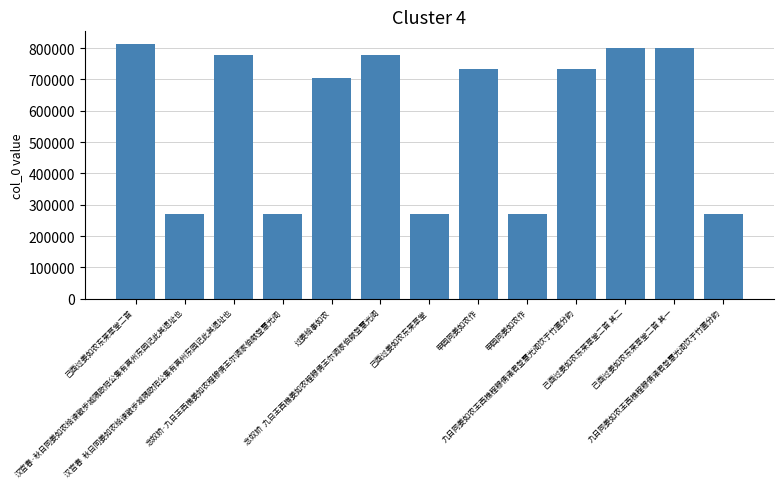

List the labels in order of value, smallest first.

汉宫春·秋日同姜如农给谏散步城隅欧阳公集有真州东园记此其遗址也, 申园同姜如农作, 己酉过姜如农东莱草堂, 九日同姜如农王西樵程穆倩诸君登慧光阁饮于竹圃分韵, 念奴娇·九日王西樵姜如农程穆倩王尔调家伯献登慧光阁, 过姜给事如农, 申园同姜如农作, 九日同姜如农王西樵程穆倩诸君登慧光阁饮于竹圃分韵, 汉宫春  秋日同姜如农给谏散步城隅欧阳公集有真州东园记此其遗址也, 念奴娇  九日王西樵姜如农程穆倩王尔调家伯献登慧光阁, 己酉过姜如农东莱草堂二首 其一, 己酉过姜如农东莱草堂二首 其二, 己酉过姜如农东莱草堂二首